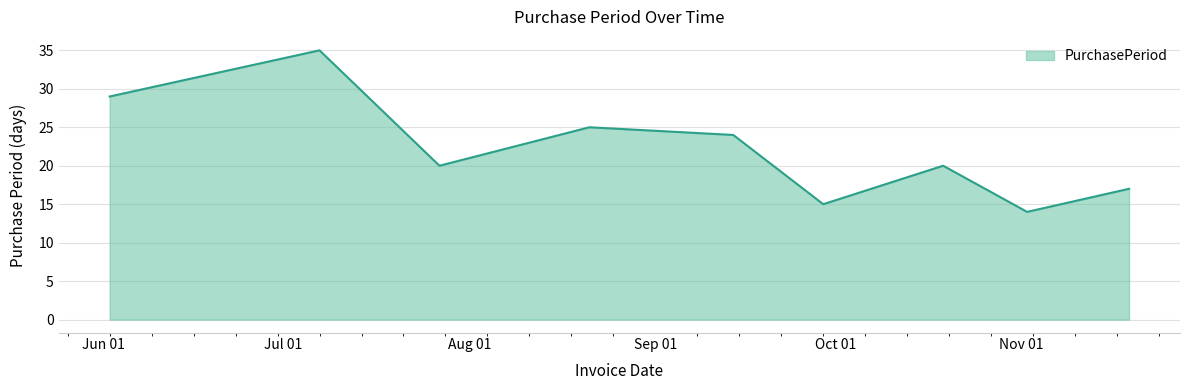

What is the maximum value shown in the chart?

35